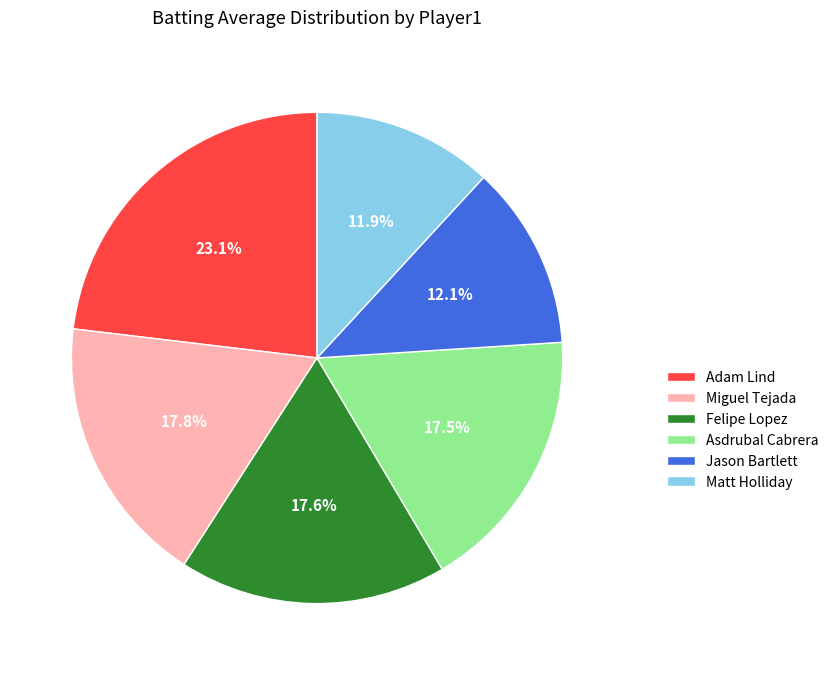

Which has a higher value, Jason Bartlett or Asdrubal Cabrera?

Asdrubal Cabrera